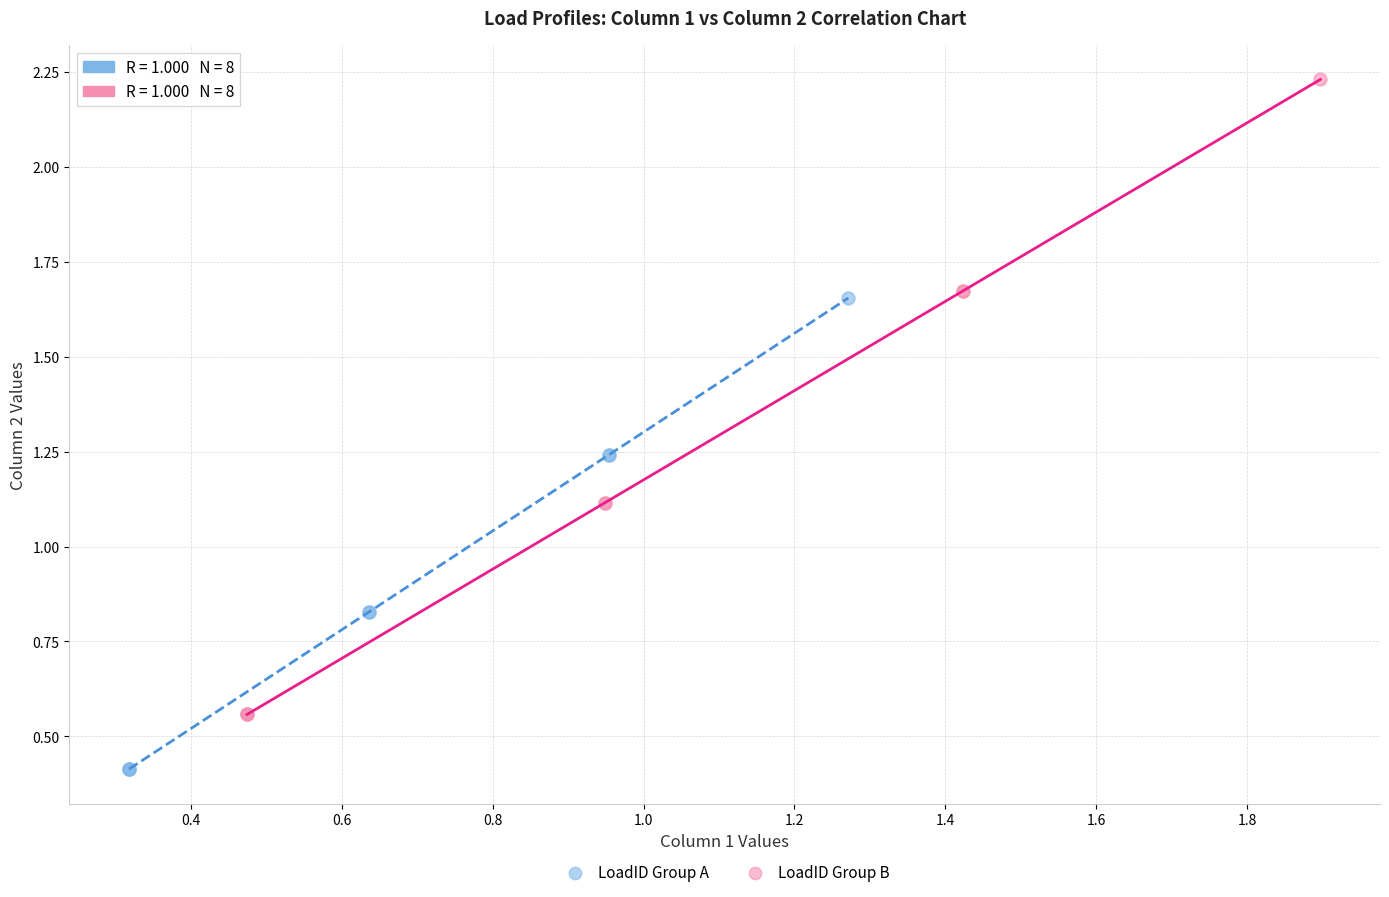

Which series contains the highest Y value?

LoadID Group B